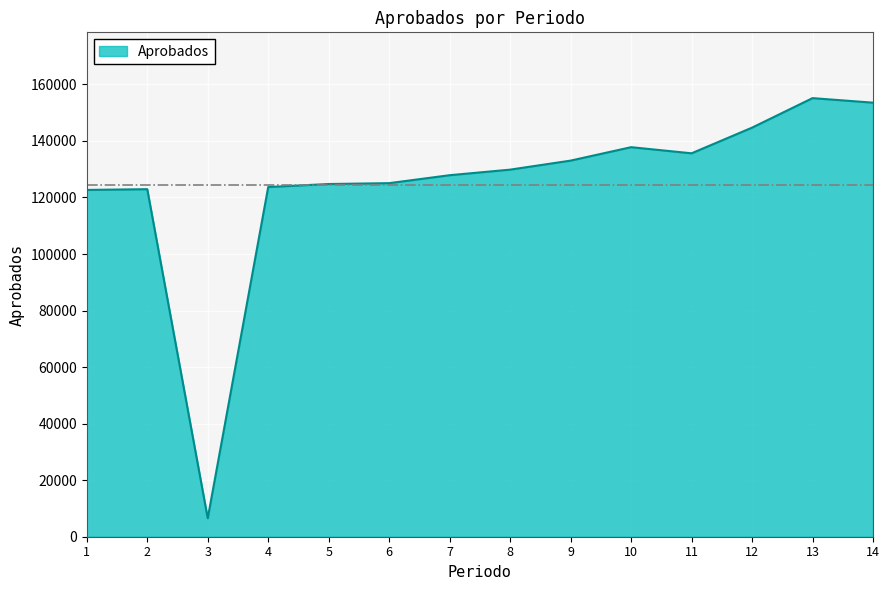

Is it true that the value at 14 is 153530?

True